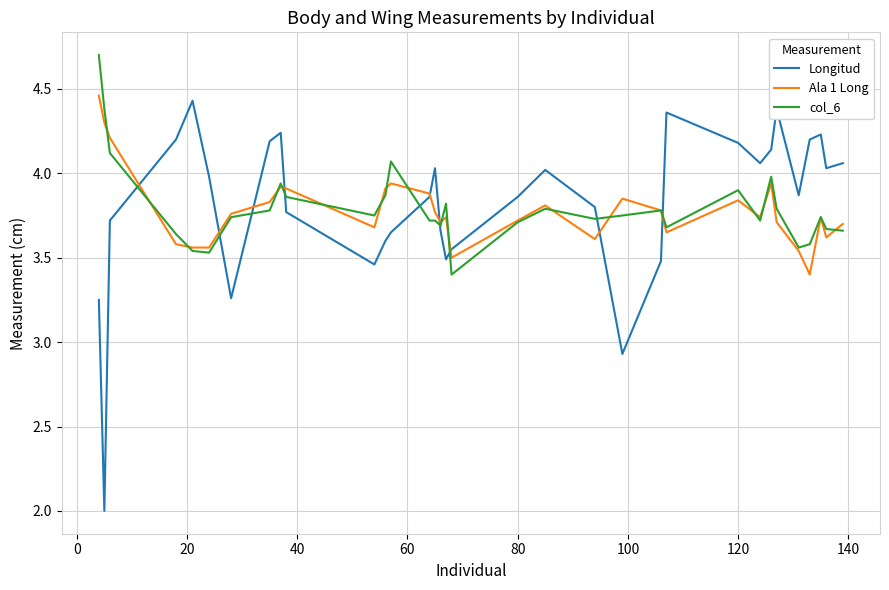

What is the minimum value shown in the chart?

2.0